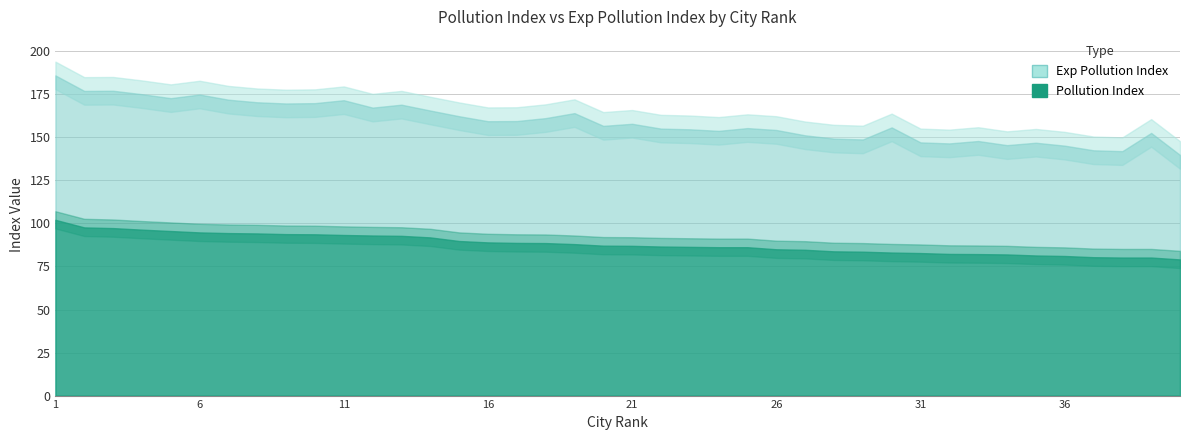

List the series in order of their peak value, lowest first.

Pollution Index, Exp Pollution Index